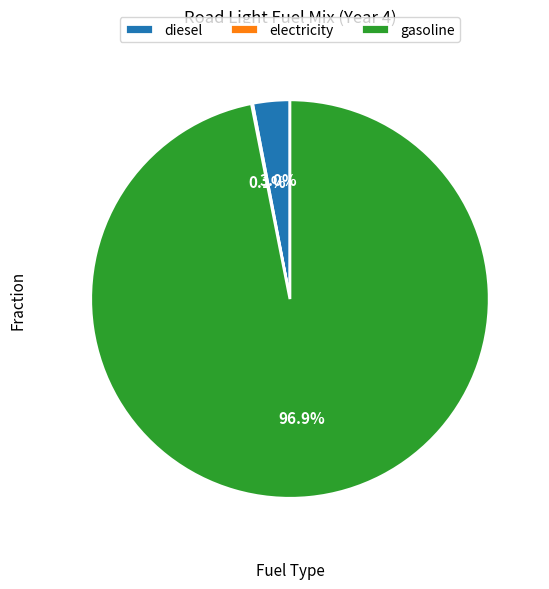

What is the largest slice in the pie chart?

gasoline